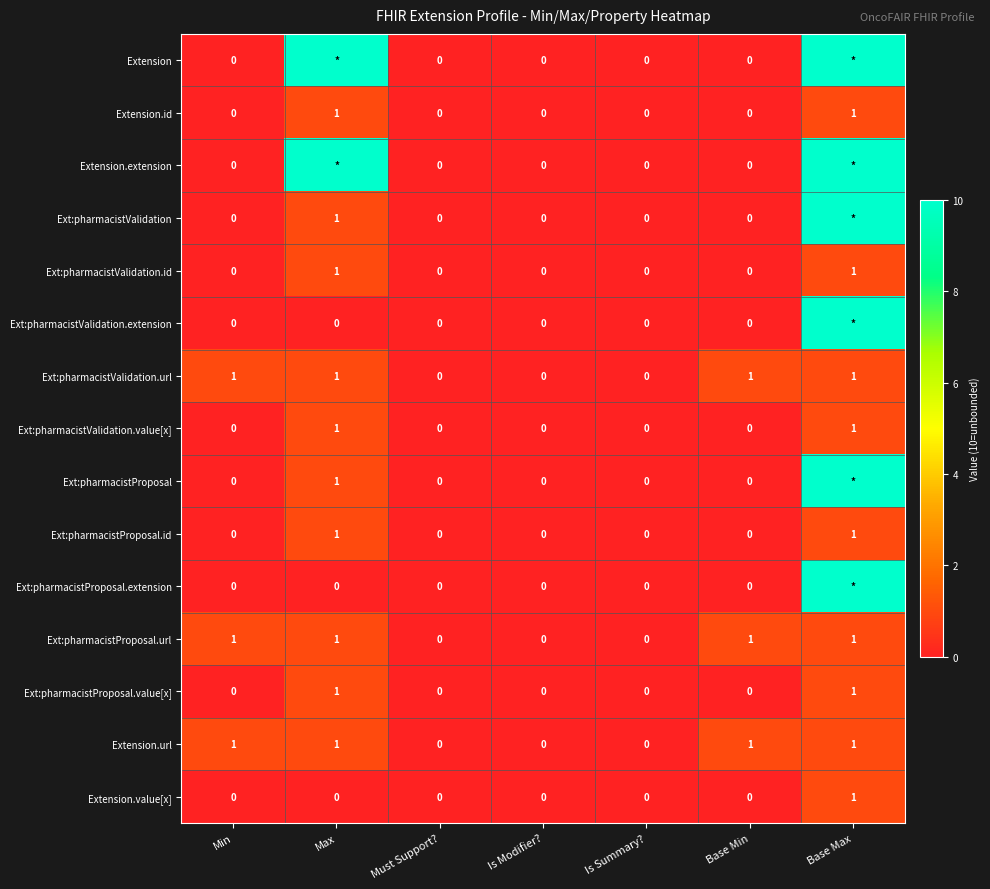

What is the total value across all series at Base Max?

69